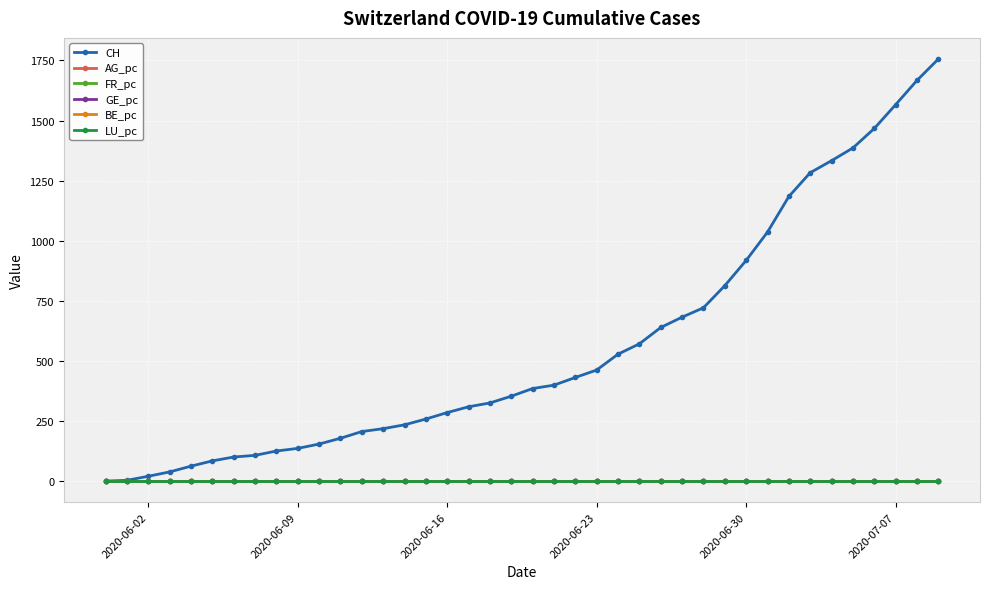

What is the value of the CH point at the 34th from the left?

1283.0